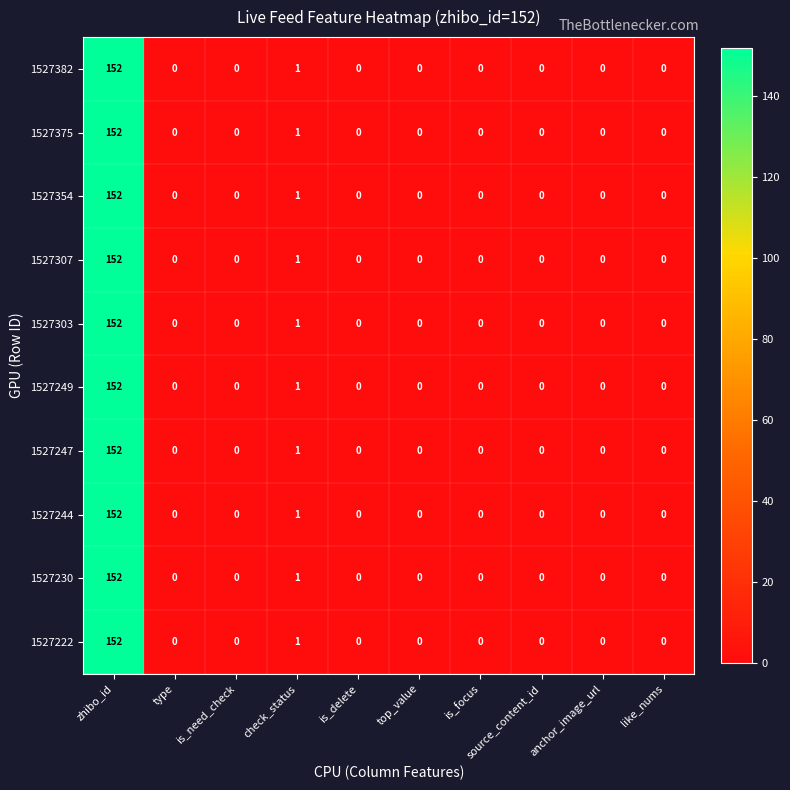

Where is 1527230 nearest to the value 76?

check_status